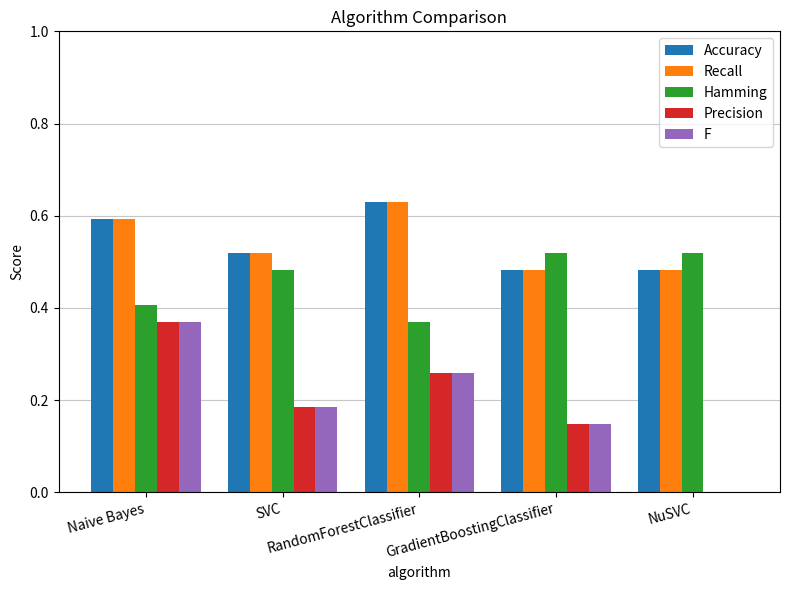

Reading right to left, list all the values displayed in this chart.

Accuracy: 0.5	0.5	0.6	0.5	0.6
Recall: 0.5	0.5	0.6	0.5	0.6
Hamming: 0.5	0.5	0.4	0.5	0.4
Precision: 0.0	0.1	0.3	0.2	0.4
F: 0.0	0.1	0.3	0.2	0.4